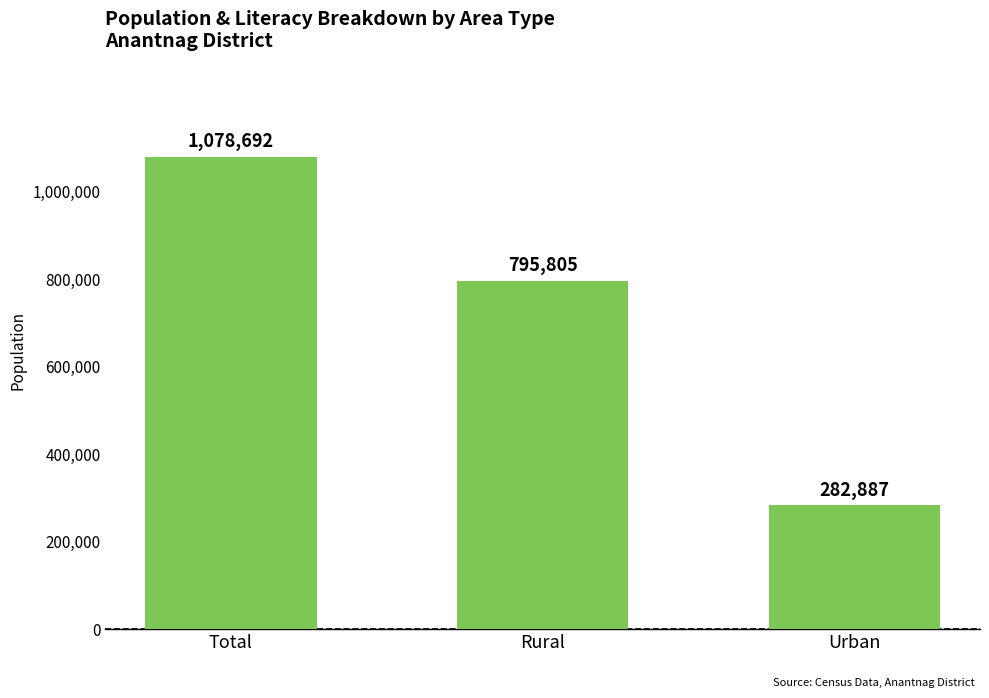

Rank the categories by value from lowest to highest.

Urban, Rural, Total